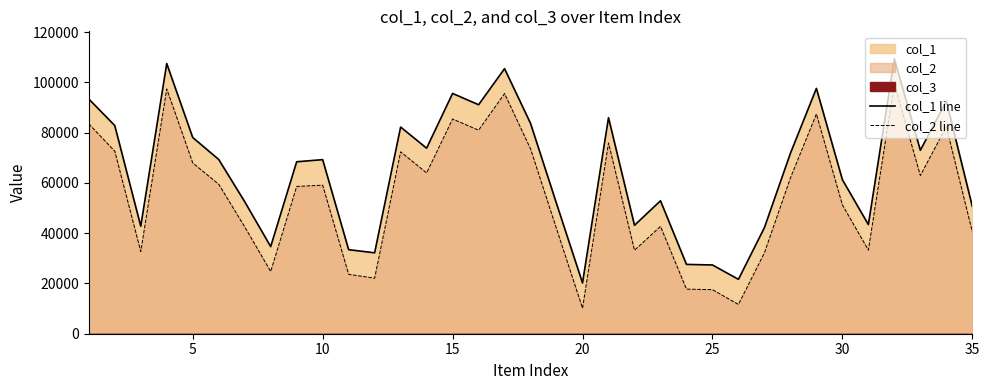

What is the sum of all col_2 line values?

1917799